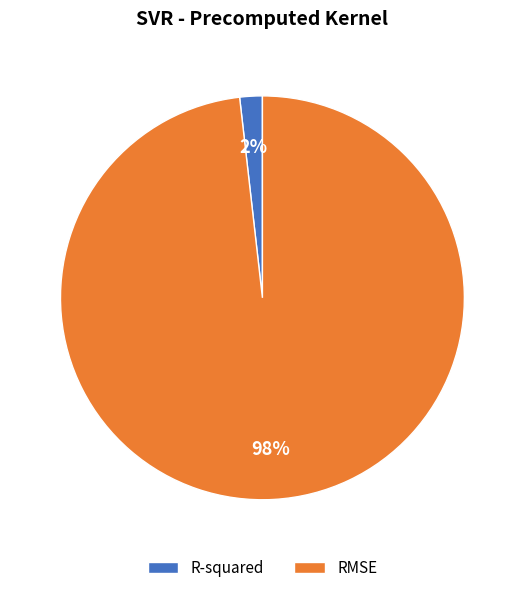

Combined, do R-squared and RMSE account for over 50%?

Yes